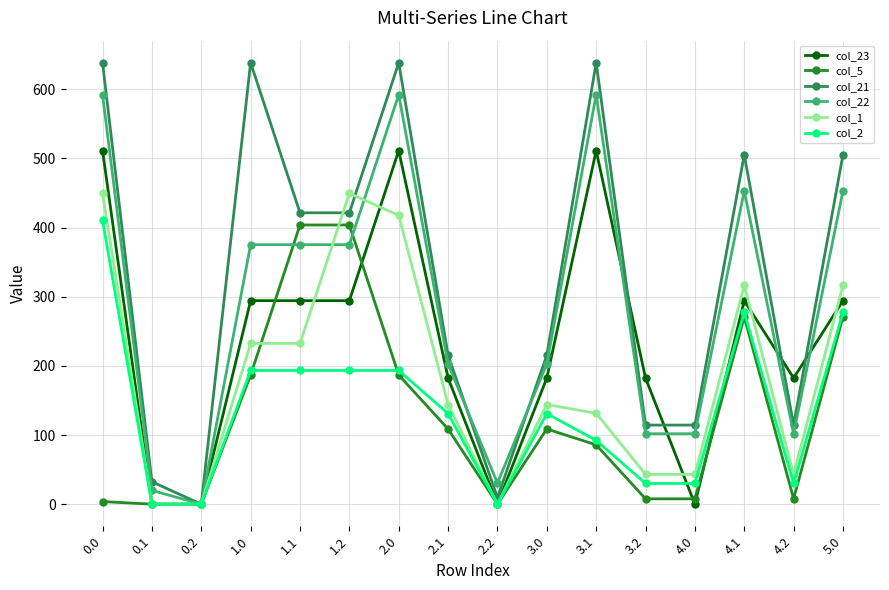

Which series has the largest range (max minus min)?

col_21